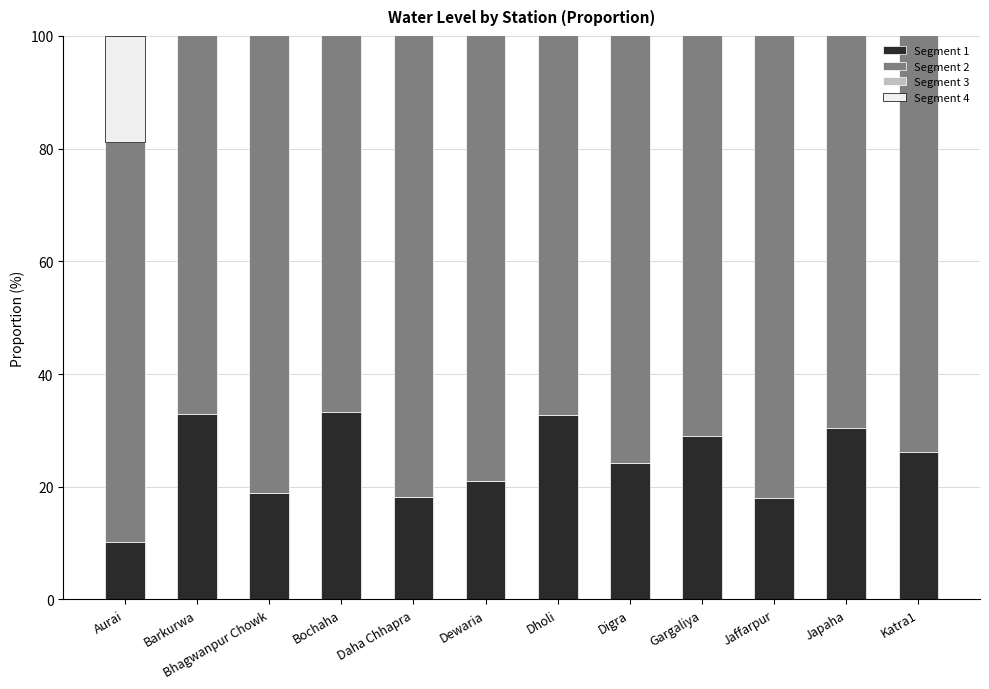

How many bars are there in total?

48